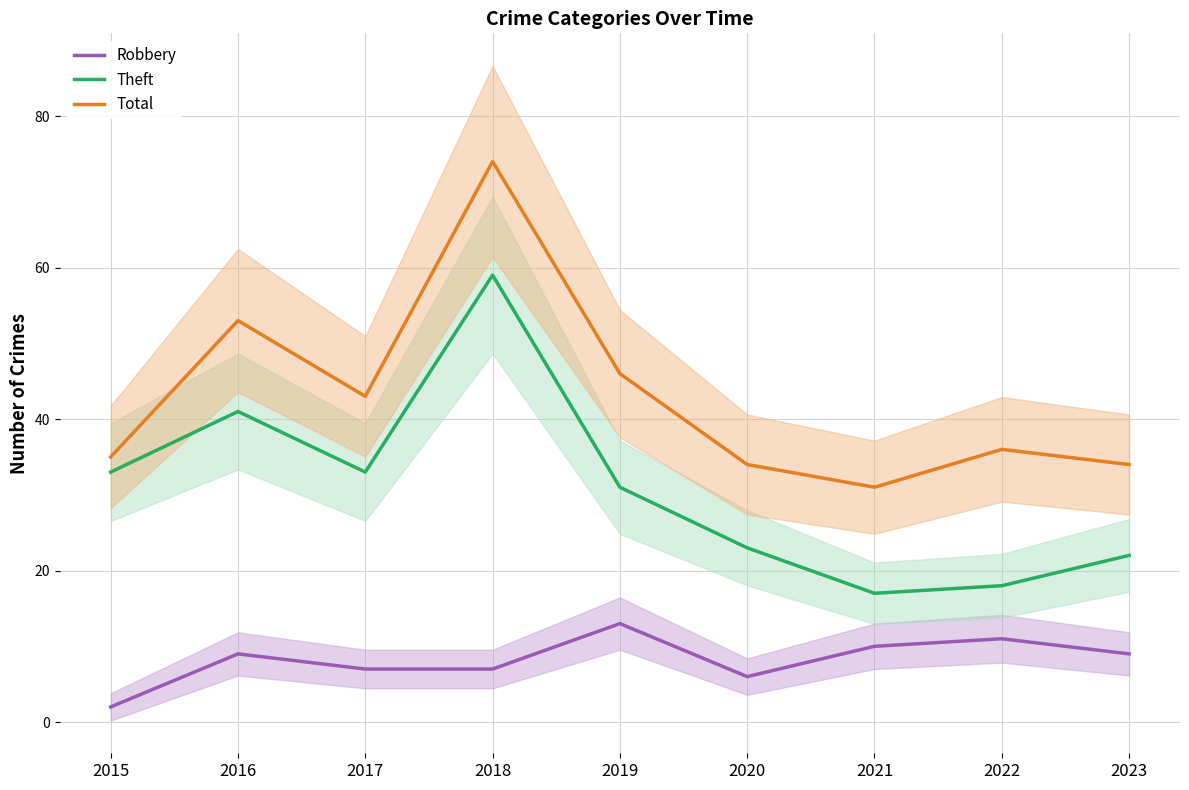

How many lines are shown in the chart?

3